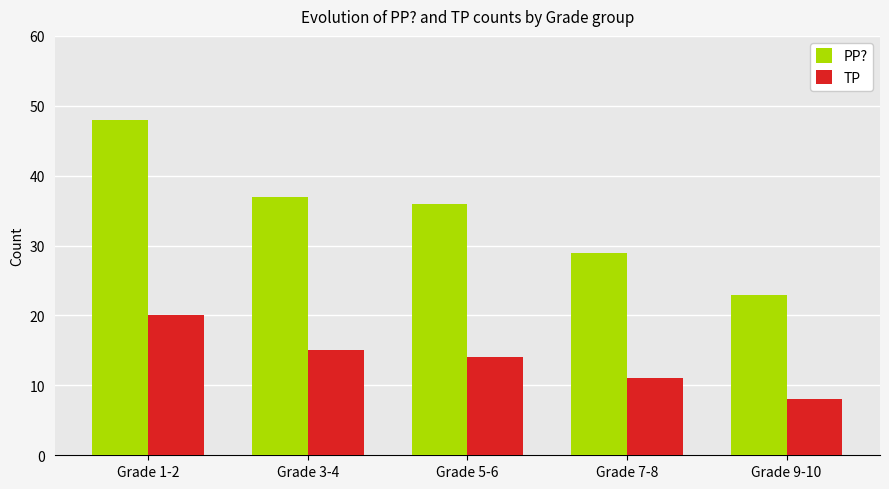

At how many categories does at least one series exceed 39?

1